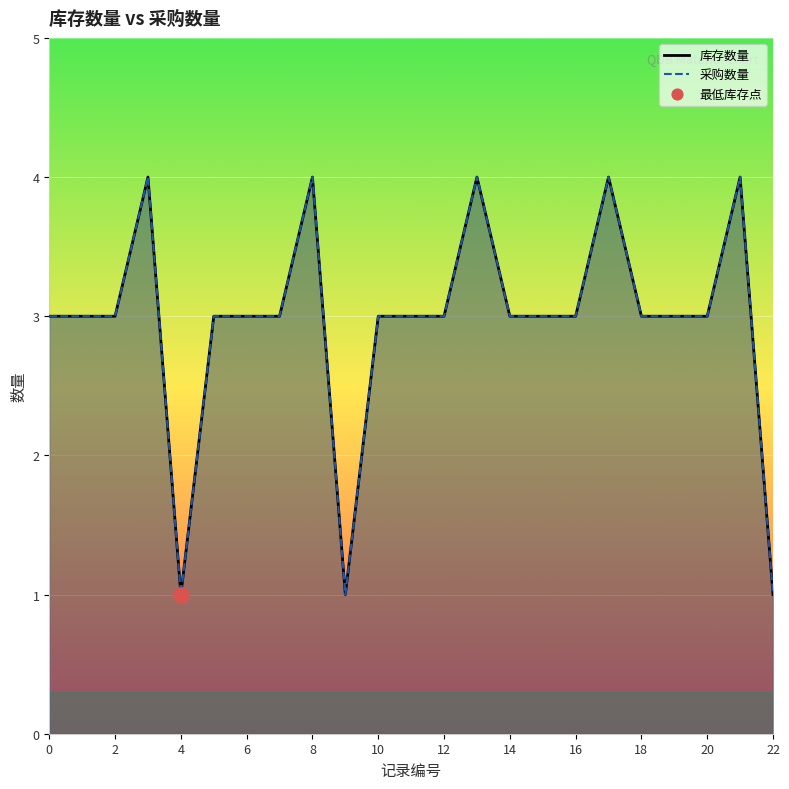

Which series contains the lowest Y value?

库存数量